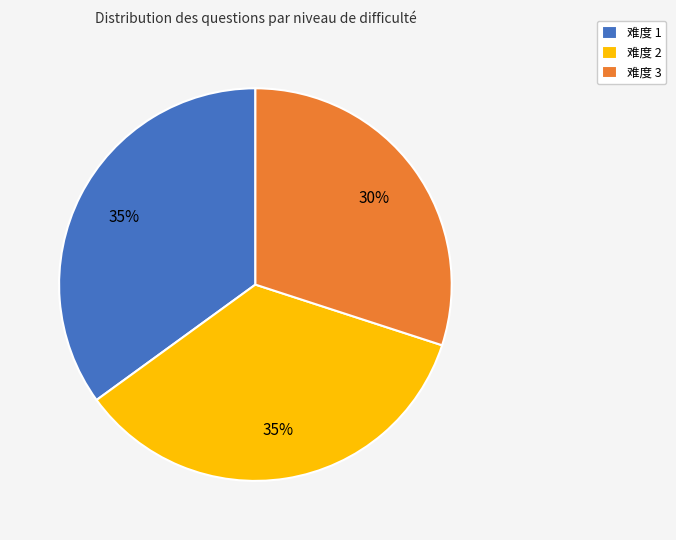

Does 难度 3 represent more than half of the total?

No